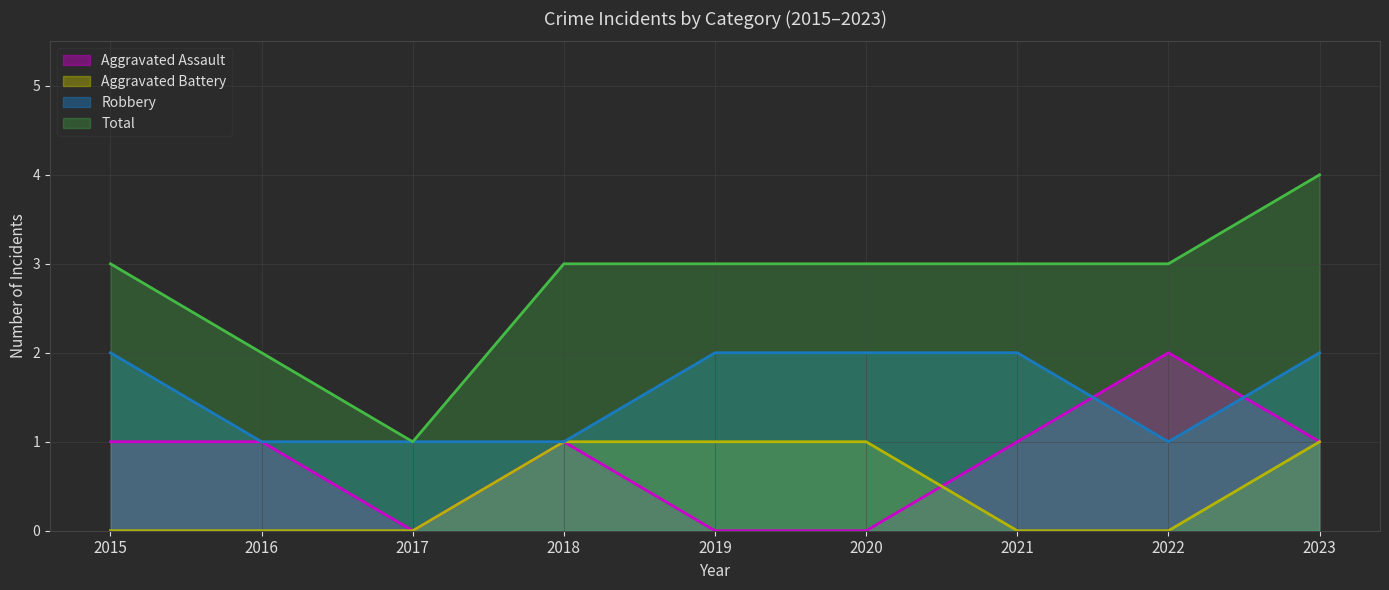

How many values in the Total series are below 3?

2